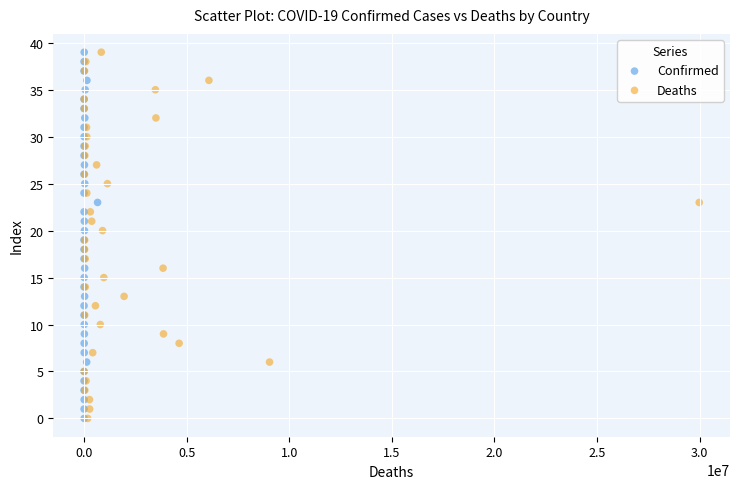

What are all the series names shown in the legend?

Confirmed, Deaths